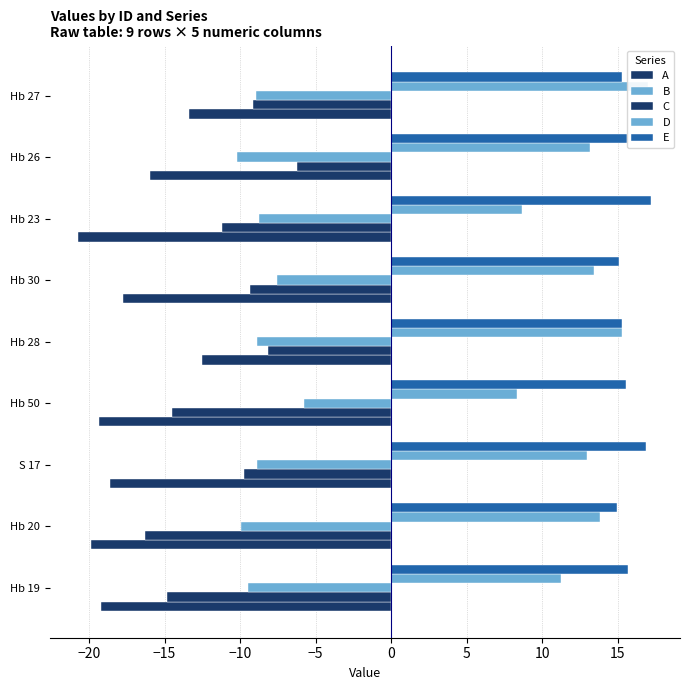

Are the bars grouped side by side (vs. stacked)?

Yes